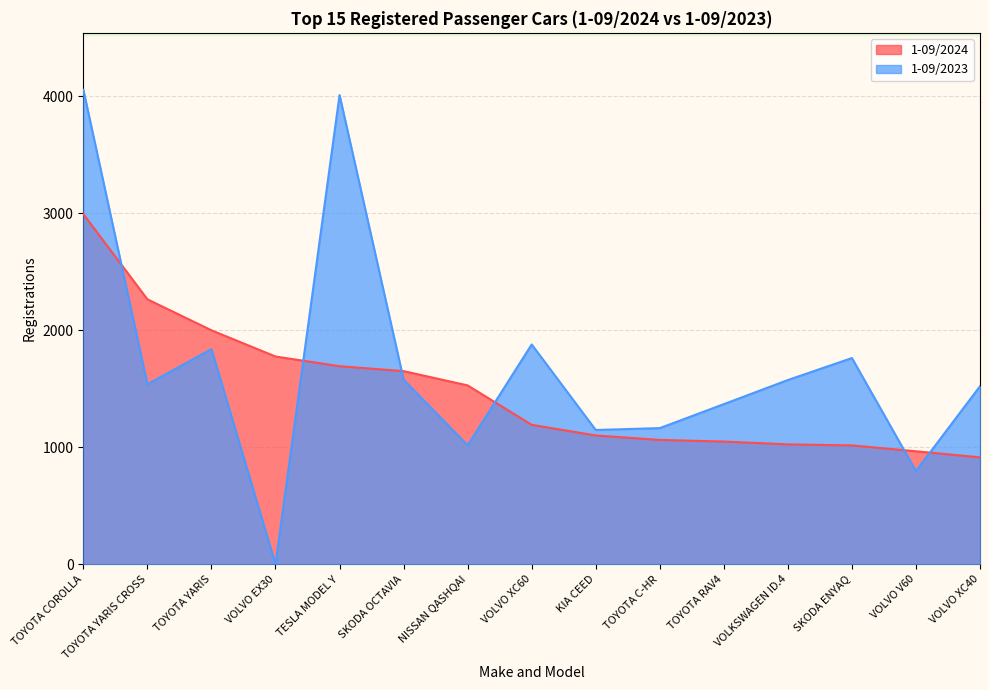

What are all the series names shown in the legend?

1-09/2024, 1-09/2023